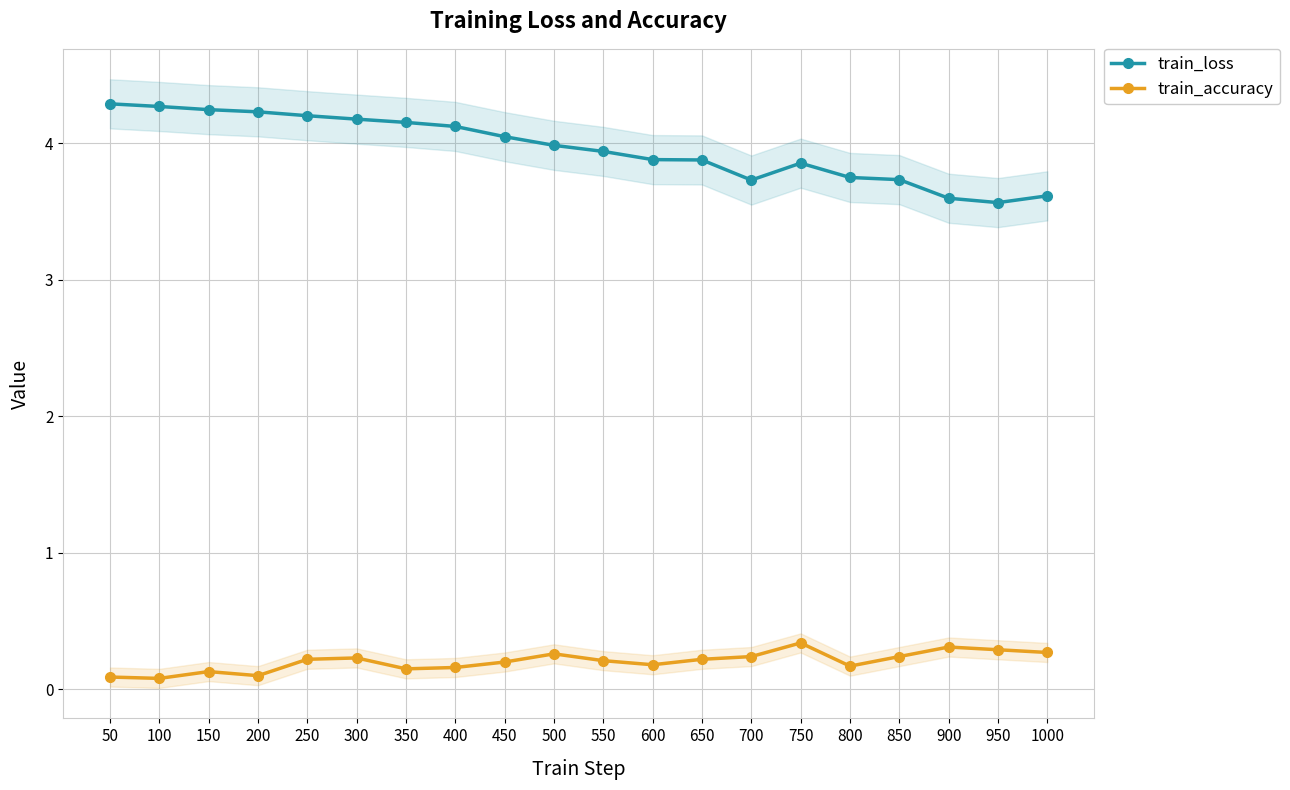

True or false: train_loss and train_accuracy intersect in this chart.

False